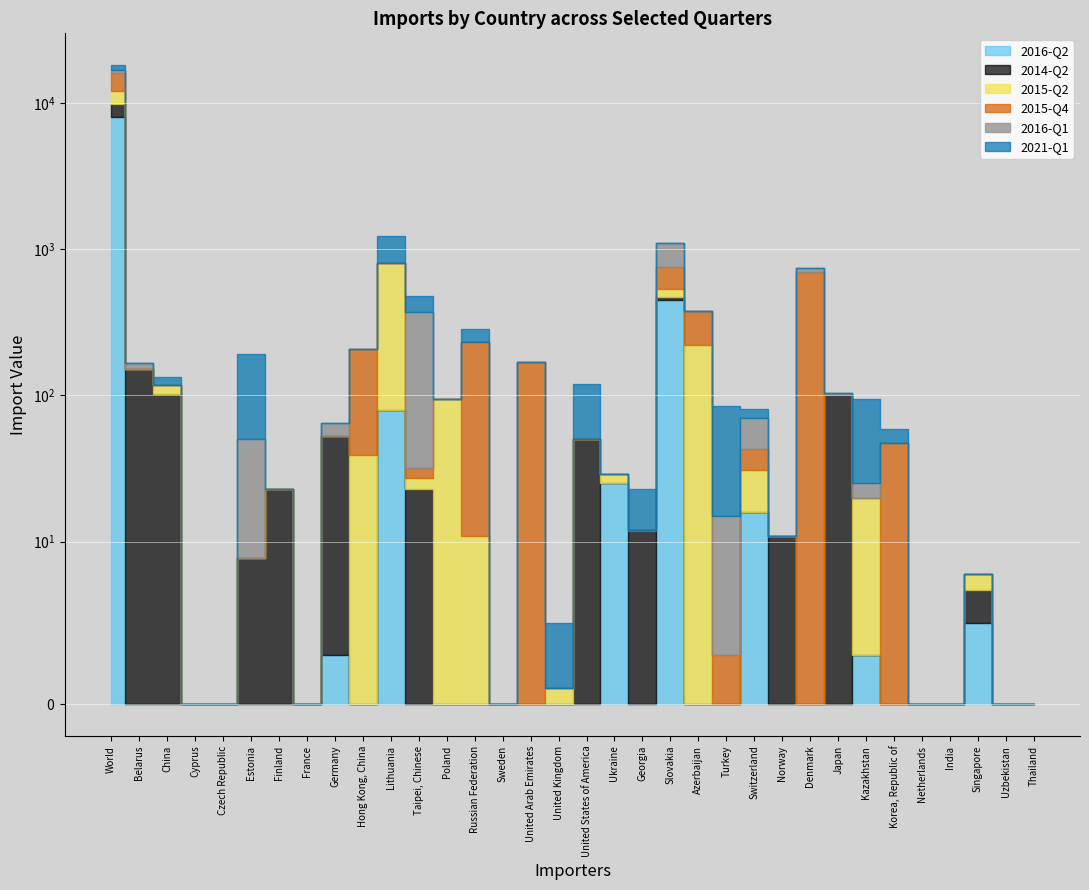

Which category has the lowest value in the 2014-Q2 series?

Cyprus